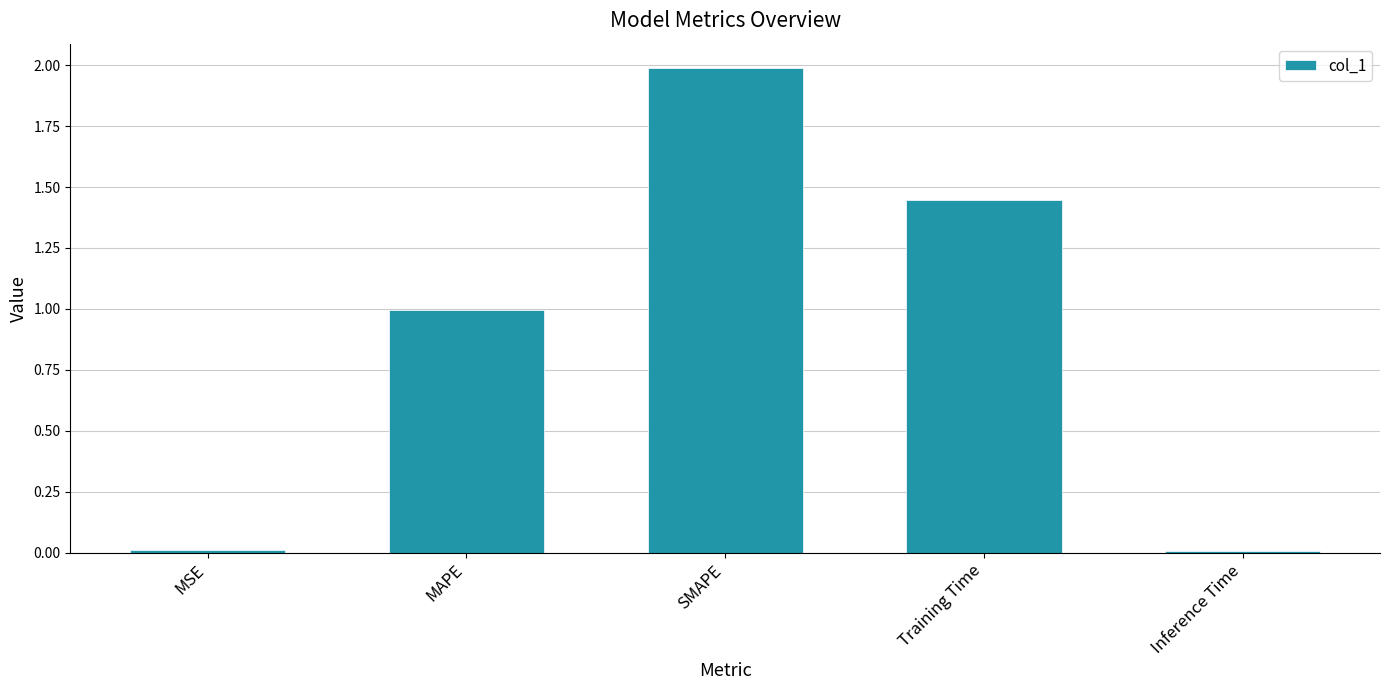

Which label corresponds to the largest value in the chart?

SMAPE